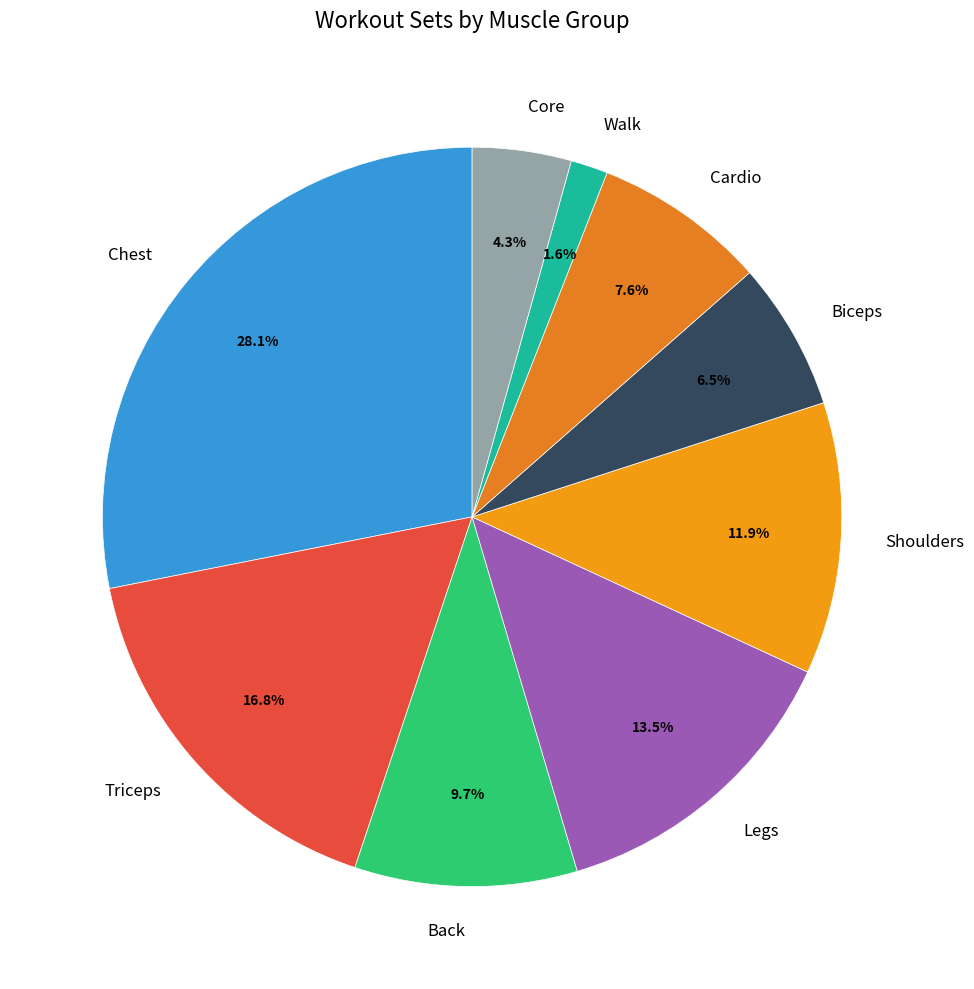

Approximately how many times larger is the value at Cardio compared to Biceps?

1.2